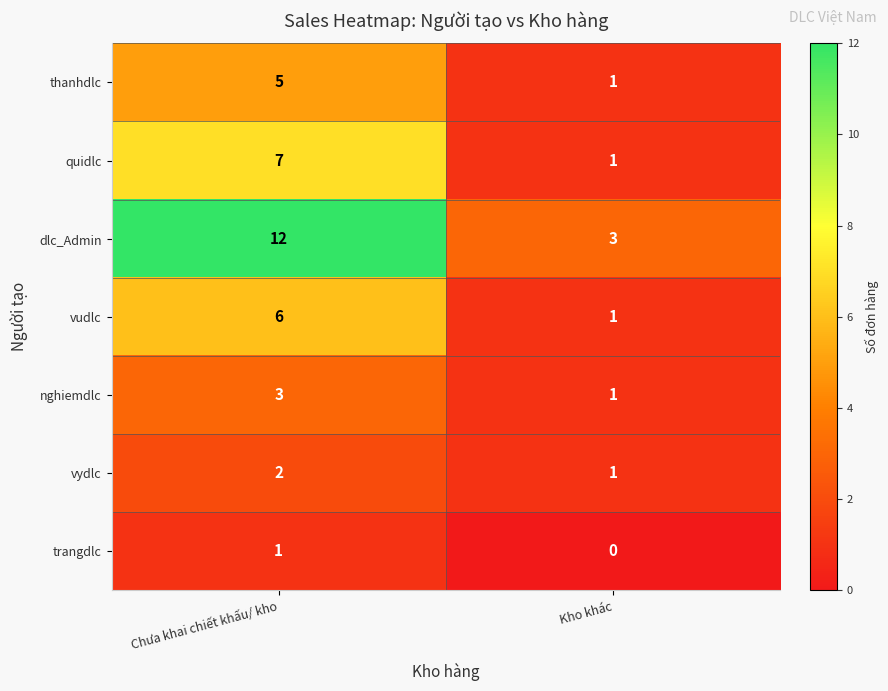

At how many categories does at least one series exceed 2?

2